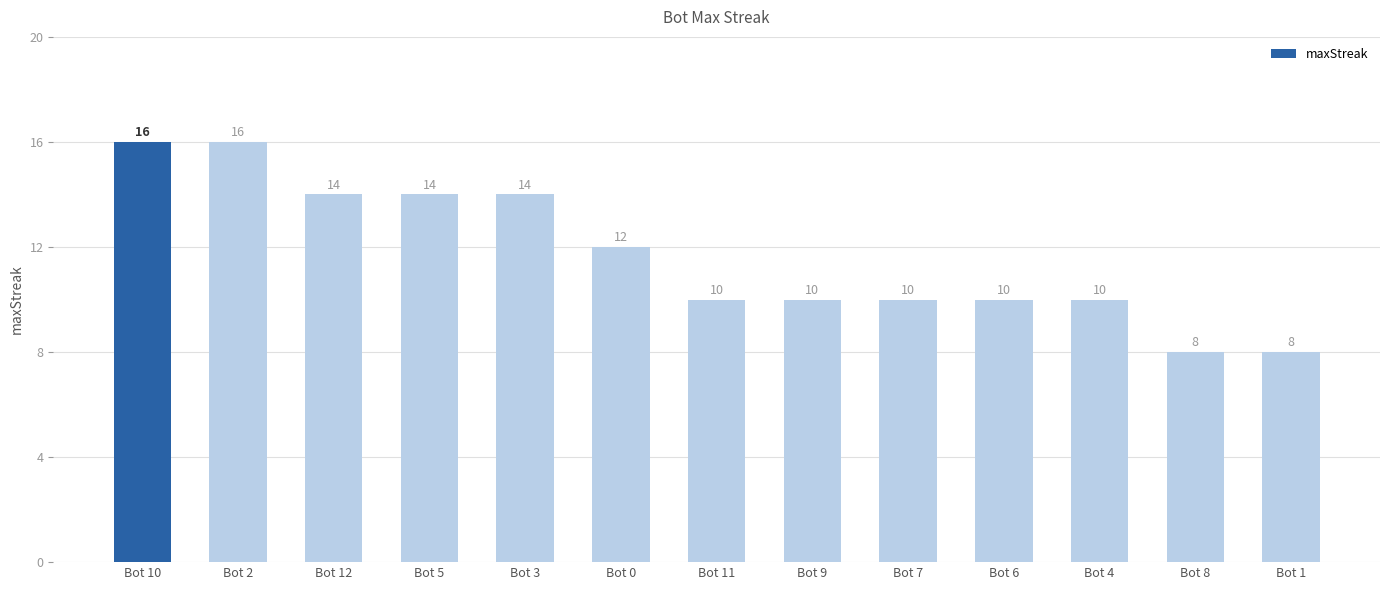

What is the average value?

12